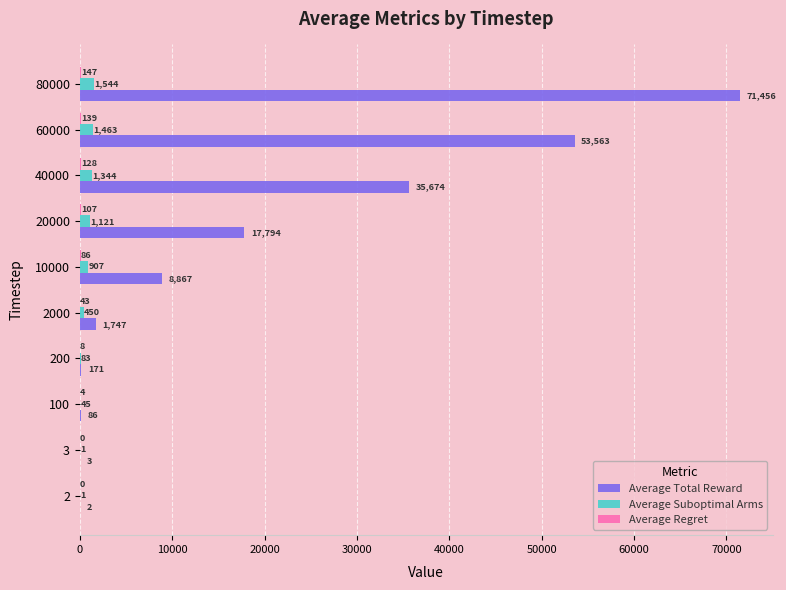

Between 2 and 3, which series saw the biggest shift?

Average Total Reward